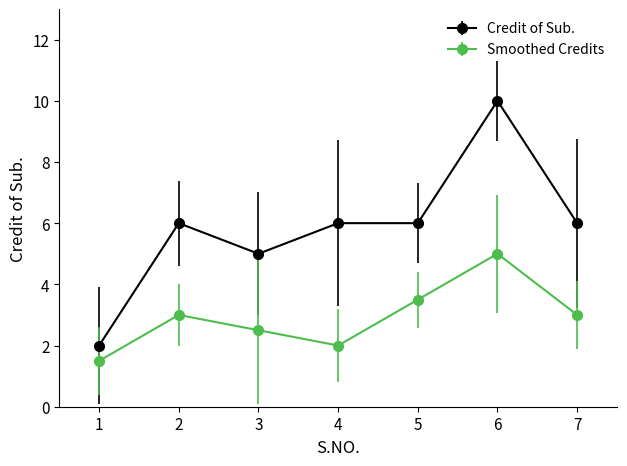

What is the difference between the second highest and minimum values in the Smoothed Credits series?

2.0